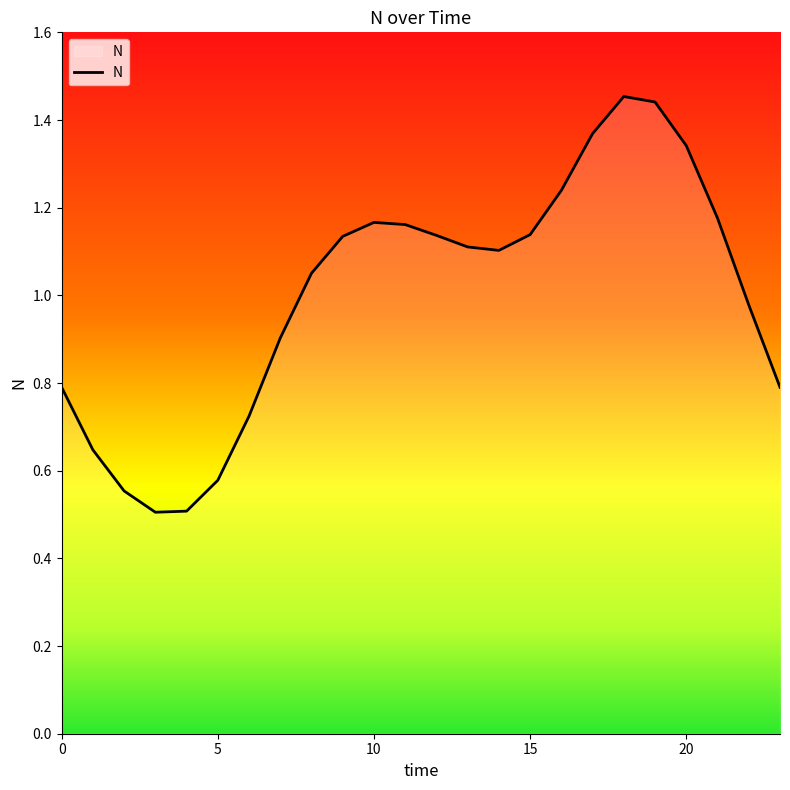

What is the smallest value displayed?

0.5